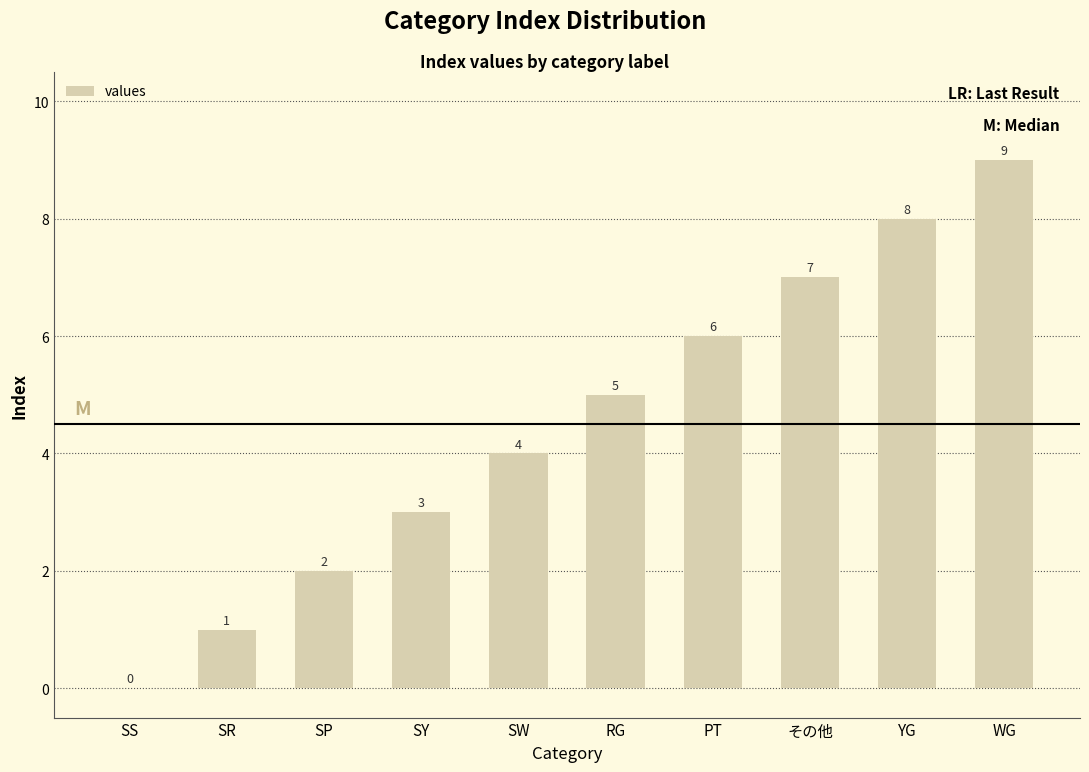

What value does the data have at WG?

9